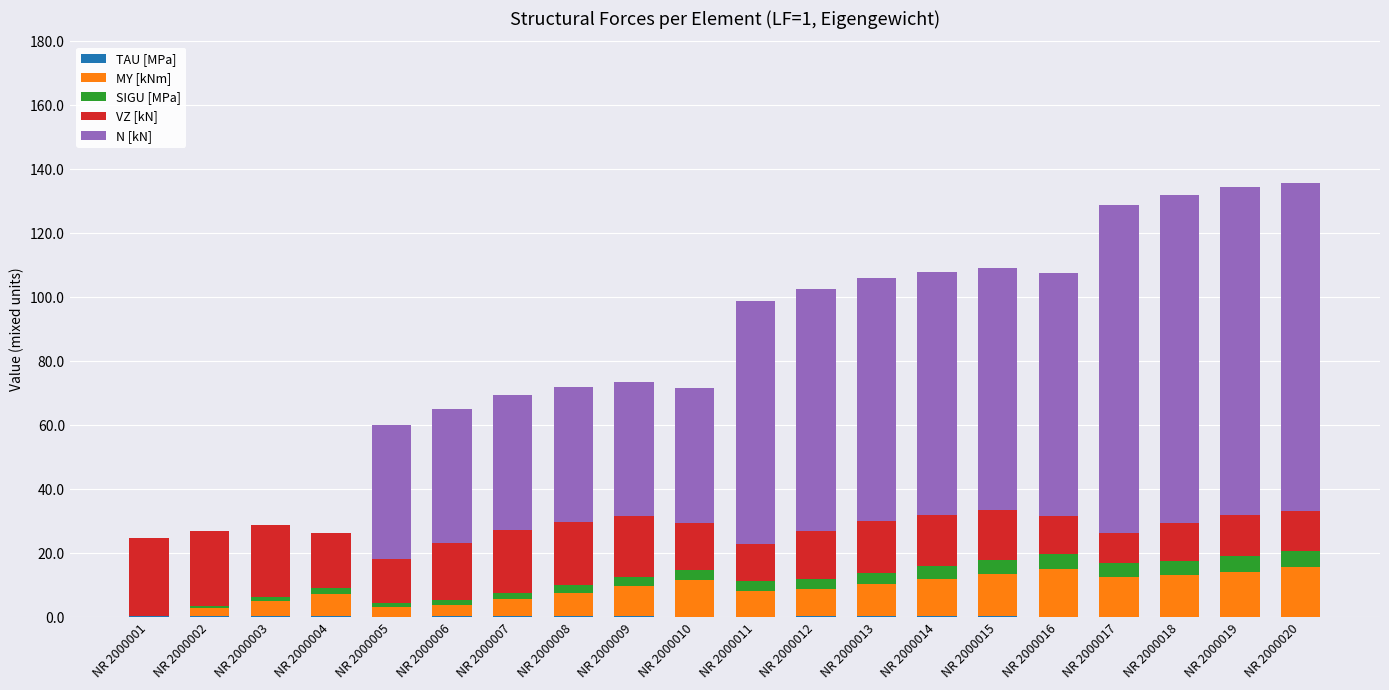

Where does the MY [kNm] series first go above 9?

NR 2000009